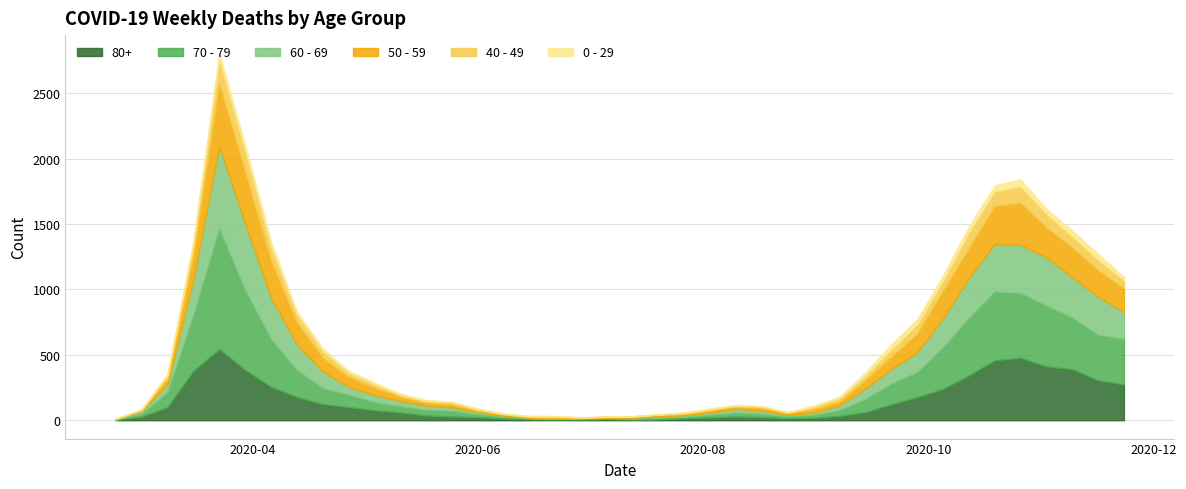

What is the difference between the highest and lowest values at 2020-10-05?

279